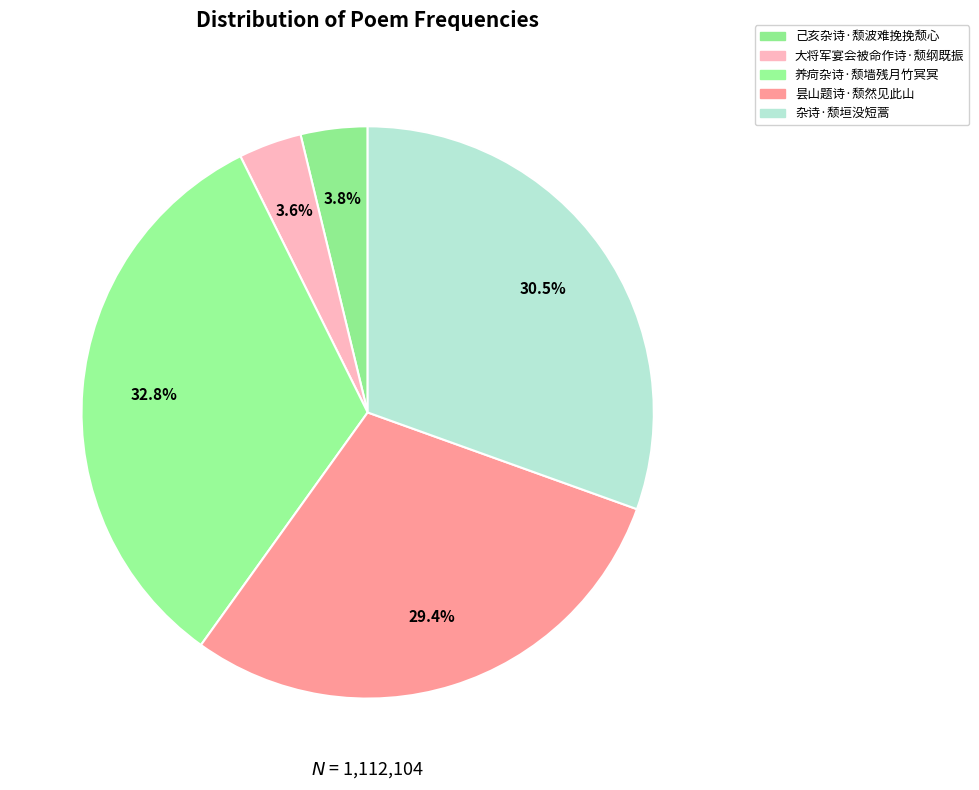

How many slices are in this pie chart?

5